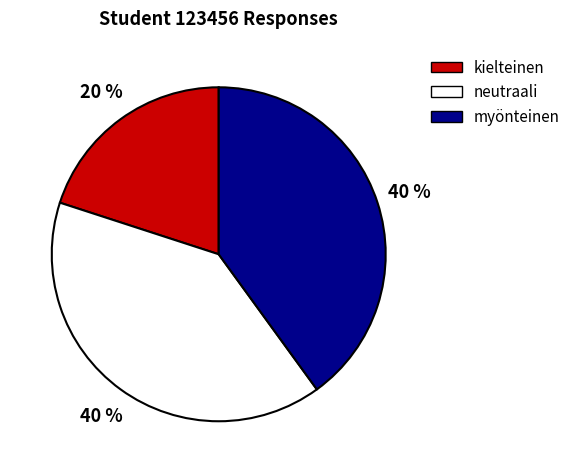

Does any single category account for the majority?

No